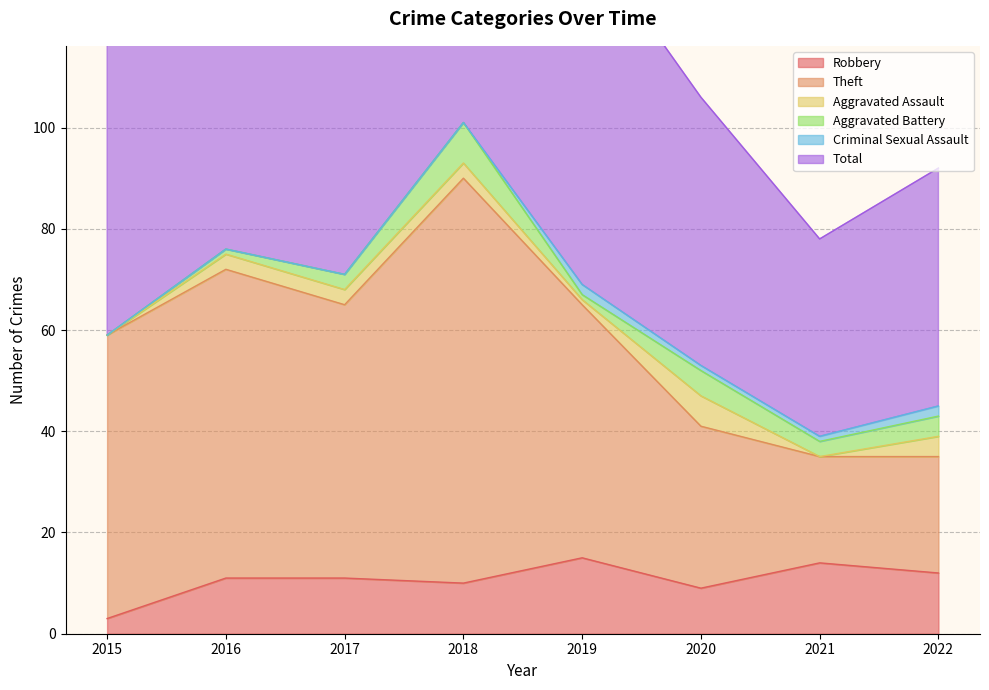

What is the spread (max minus min) of values at 2019?

124